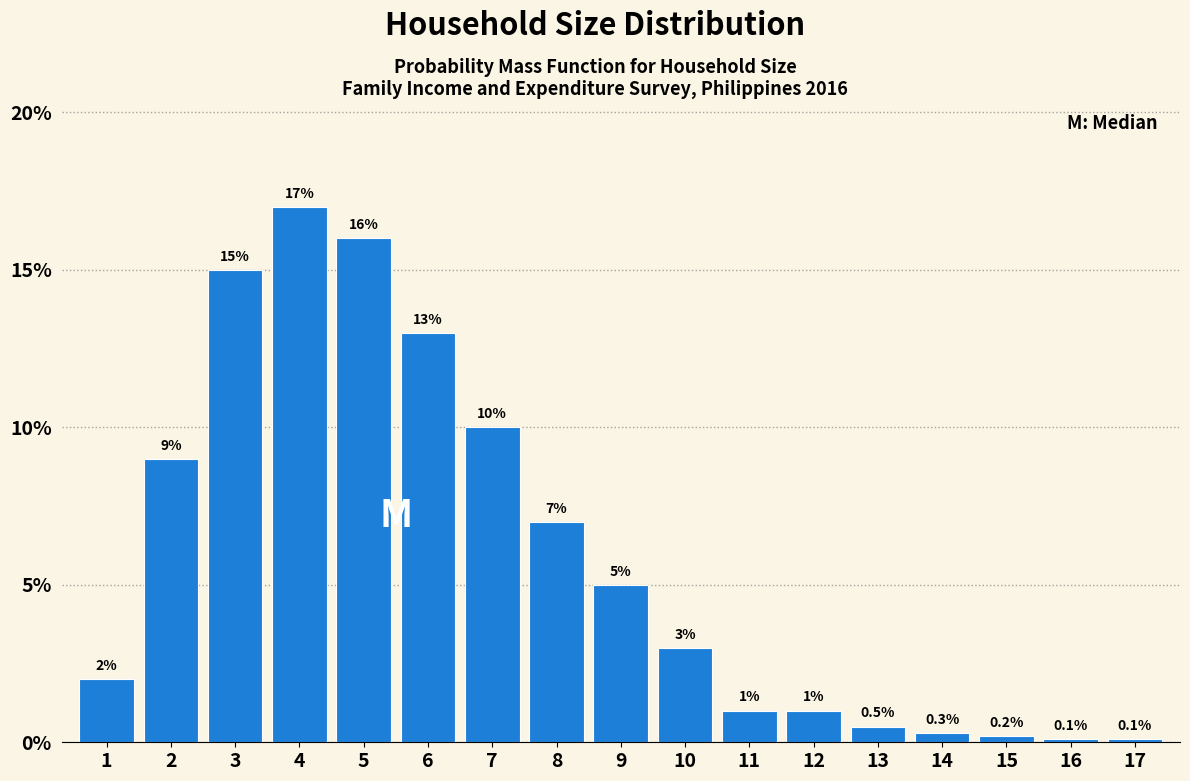

Does the chart contain any negative values?

No